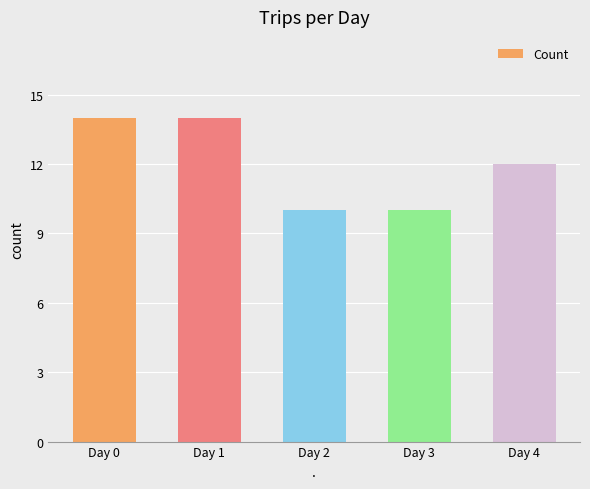

What is the average value?

12